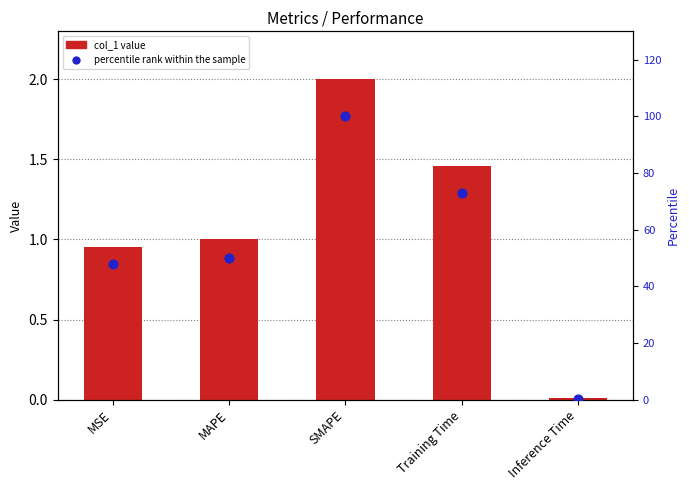

What is the total value across all series at Training Time?

74.4